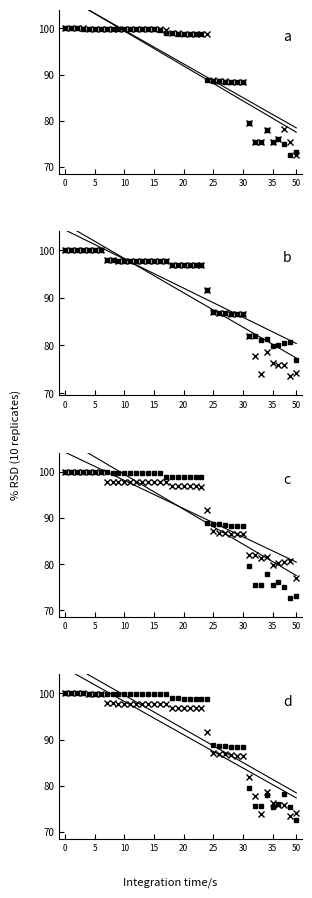

Is it true that LOW equals 96.9 at 18?

True